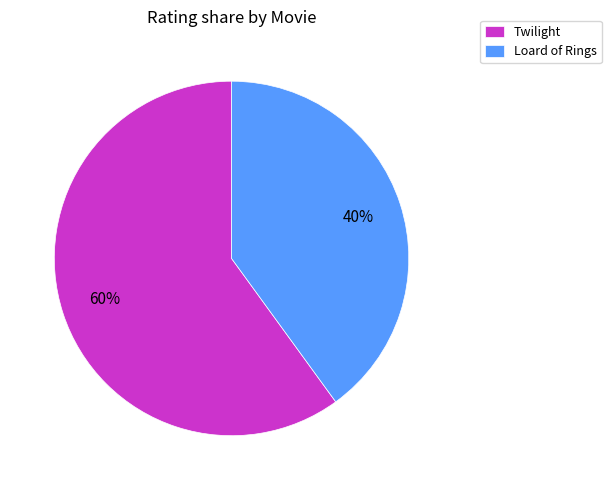

Is it true that Loard of Rings is 35% of the pie?

False